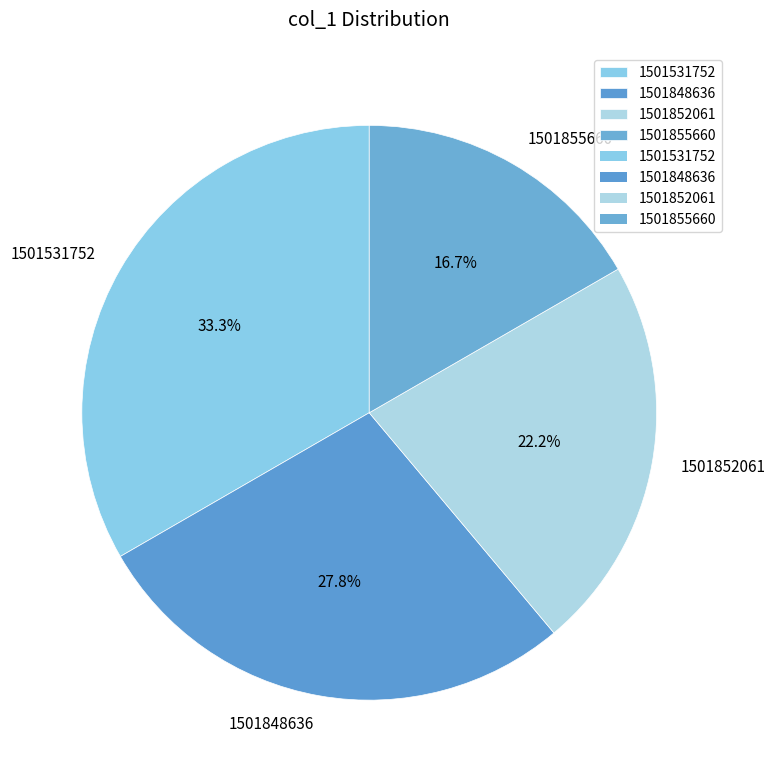

Which slice is the smallest?

1501855660